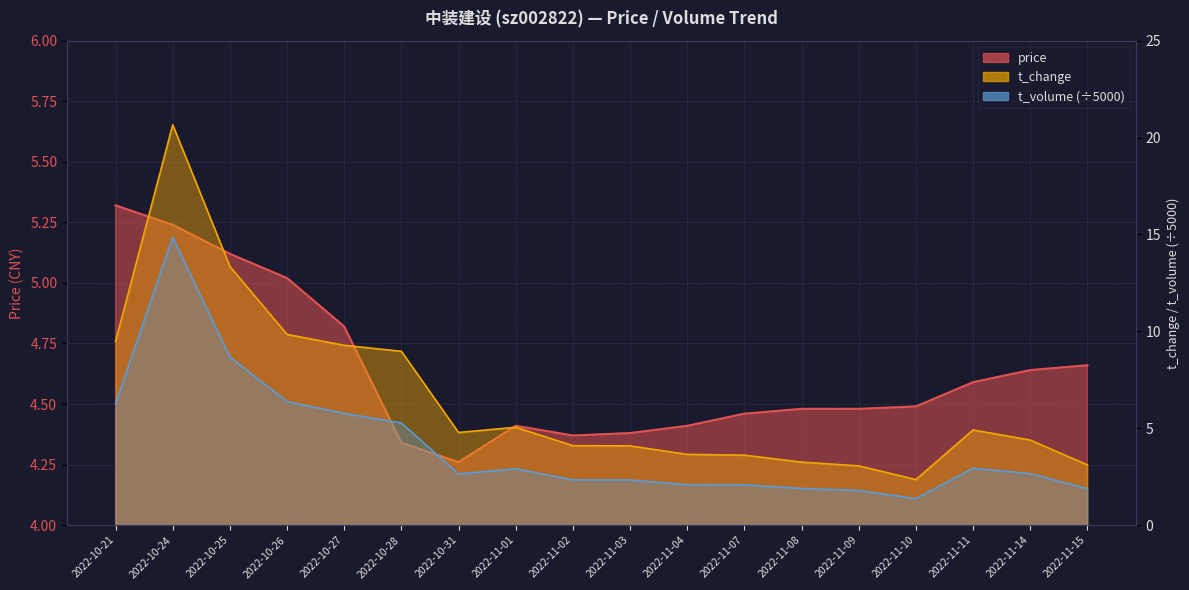

At which category is the sum across all series the highest?

2022-10-24